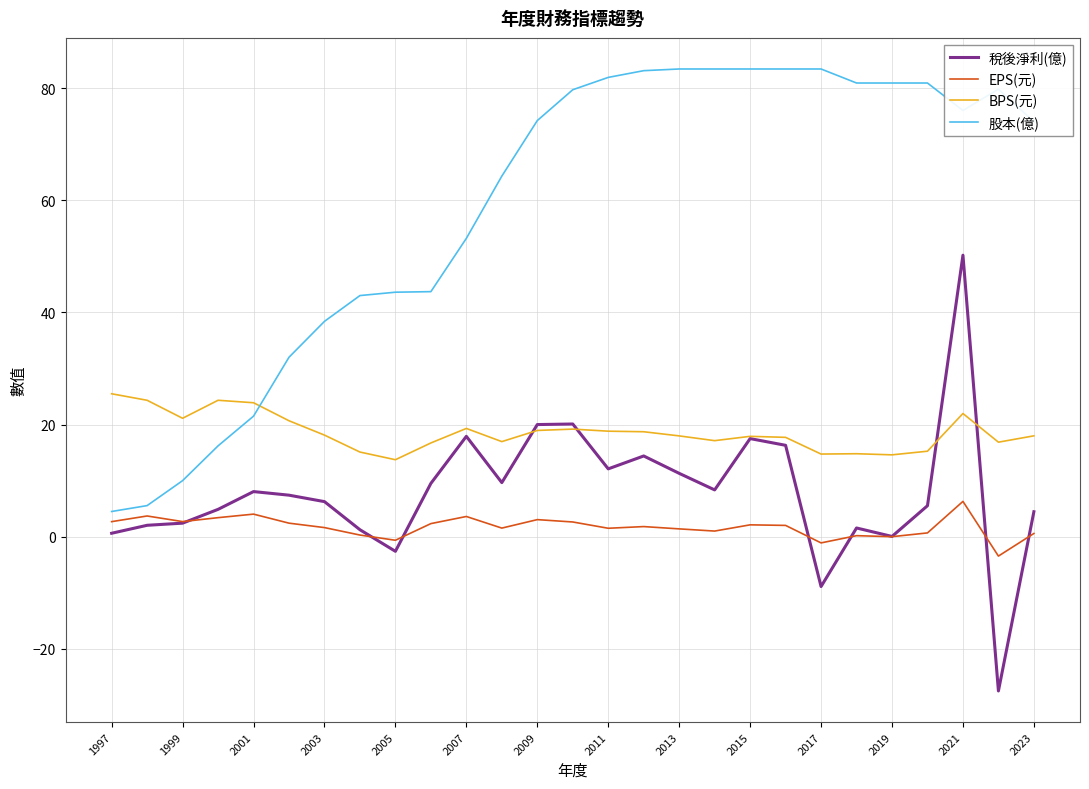

Rank the series by their maximum value, from highest to lowest.

股本(億), 稅後淨利(億), BPS(元), EPS(元)